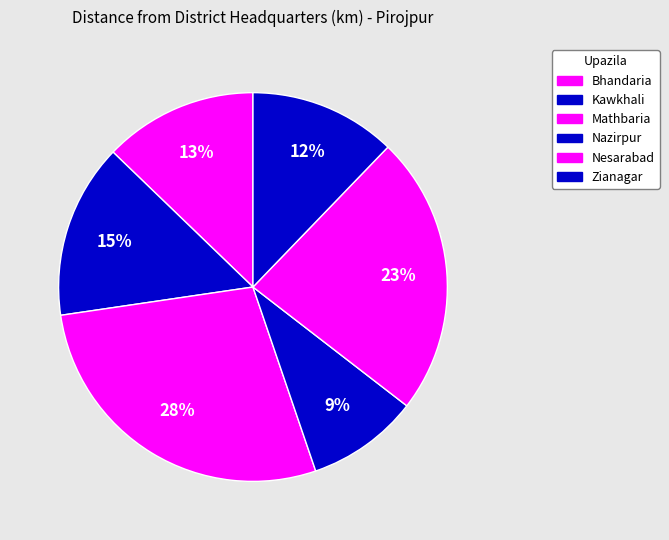

What portion of the pie excludes Kawkhali?

85.5%